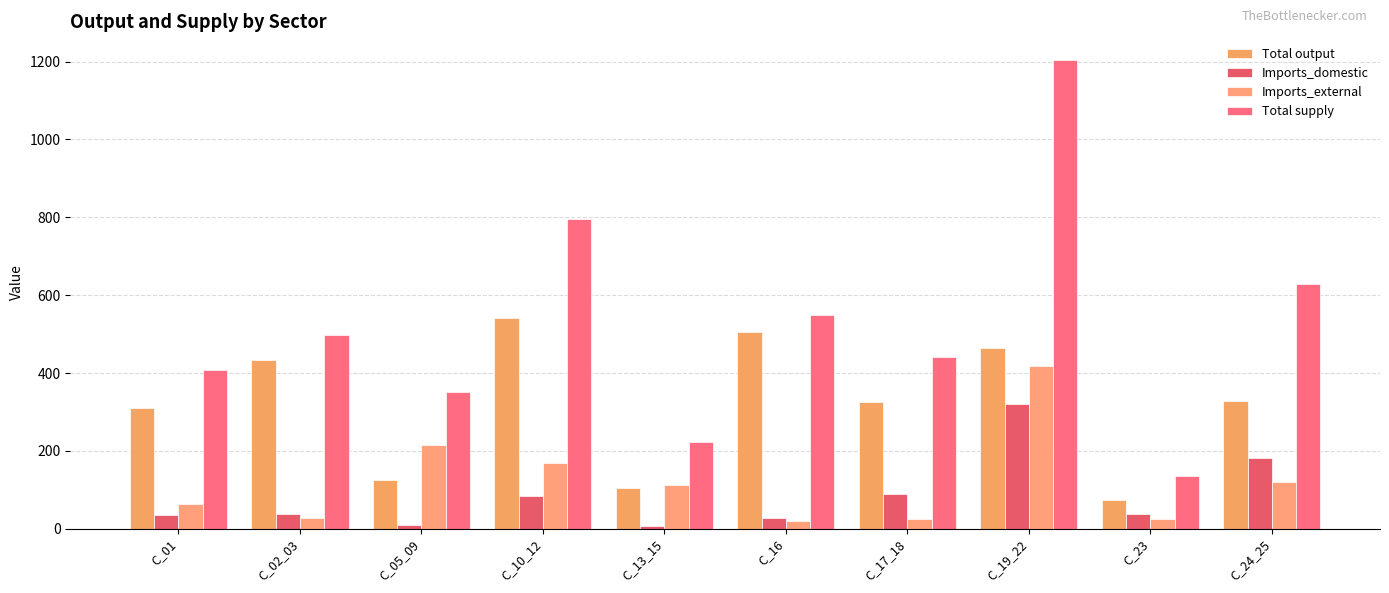

Which series changed the most between C_02_03 and C_23?

Total supply